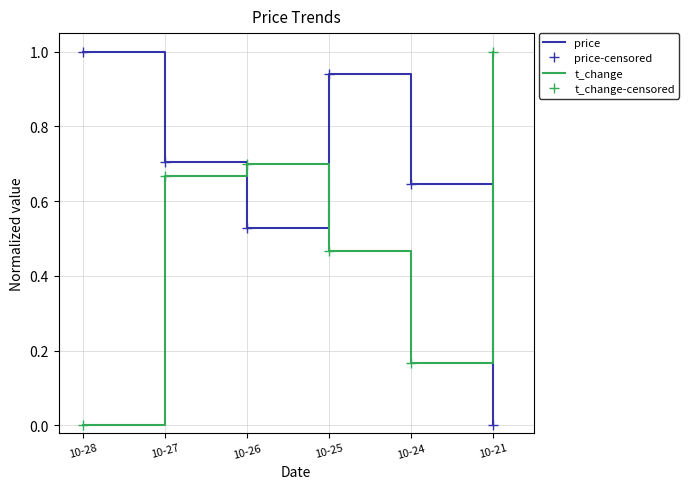

Is the value of t_change-censored at 10-25 greater than the value of price at 10-27?

No